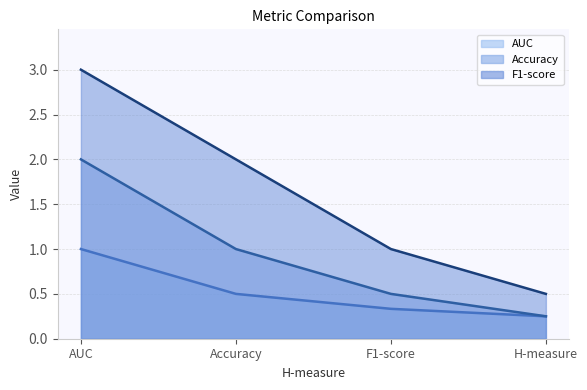

How many data points in Accuracy are less than 1?

2